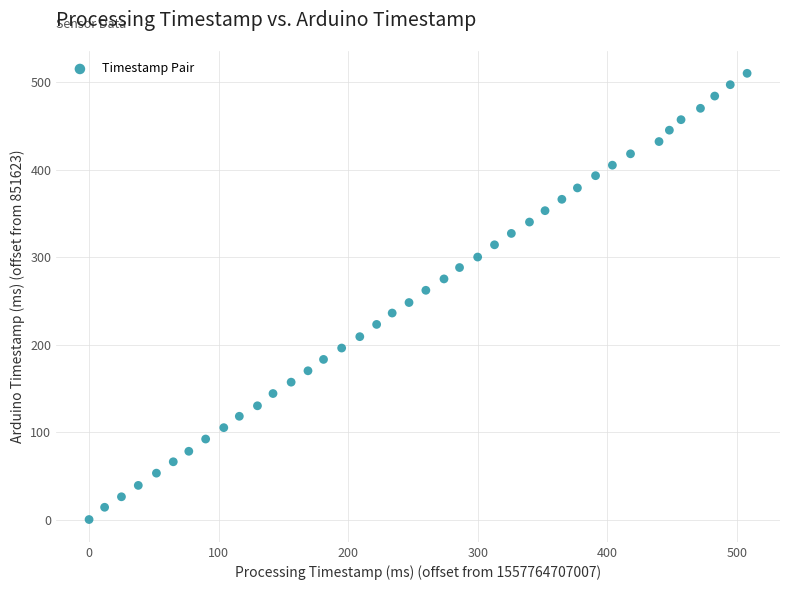

What is the range of X values (max minus min)?

508